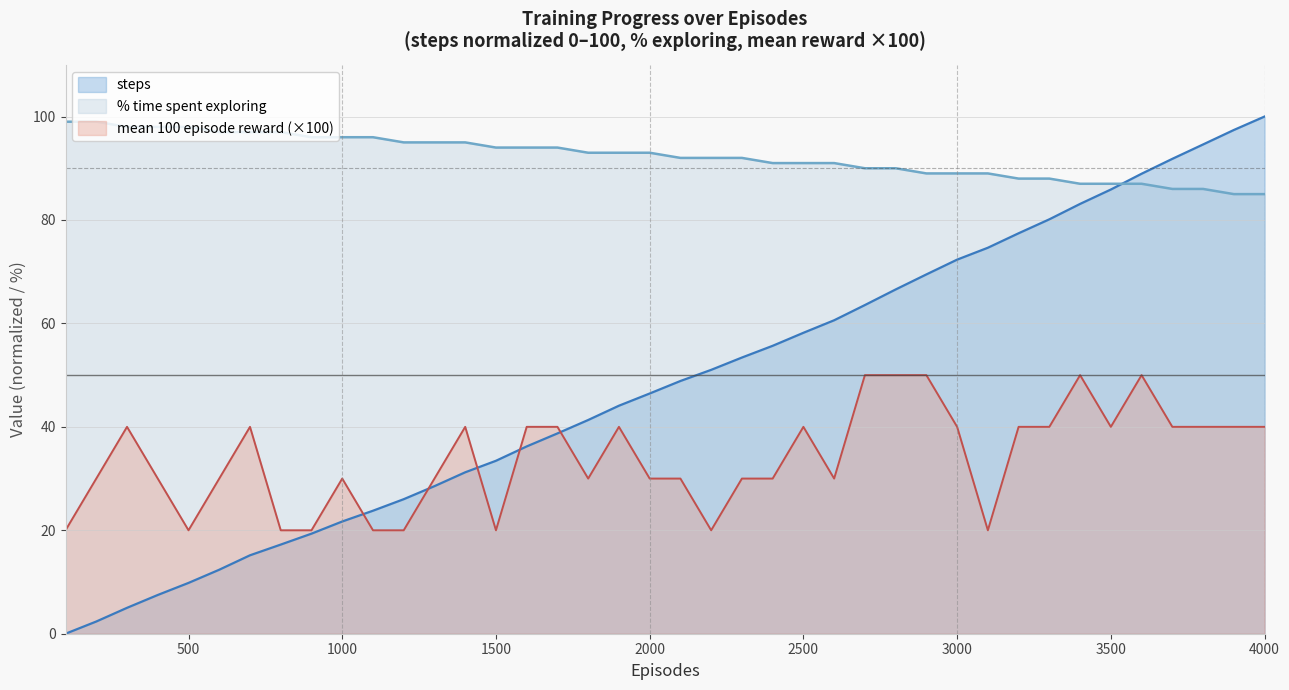

Rank the categories by steps value from lowest to highest.

100, 200, 300, 400, 500, 600, 700, 800, 900, 1000, 1100, 1200, 1300, 1400, 1500, 1600, 1700, 1800, 1900, 2000, 2100, 2200, 2300, 2400, 2500, 2600, 2700, 2800, 2900, 3000, 3100, 3200, 3300, 3400, 3500, 3600, 3700, 3800, 3900, 4000